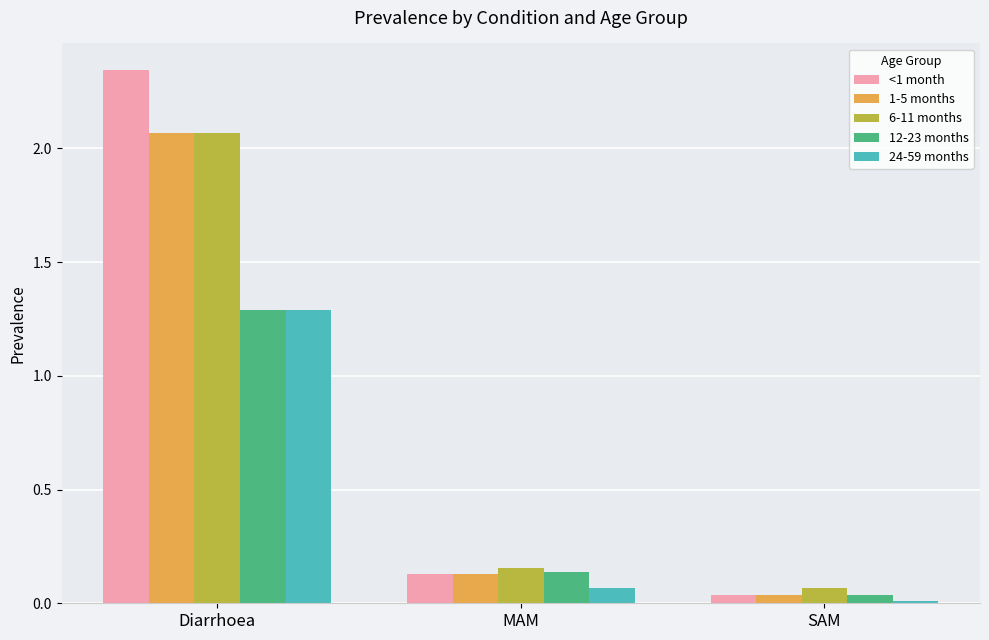

List the labels in order of 24-59 months value, largest first.

Diarrhoea, MAM, SAM